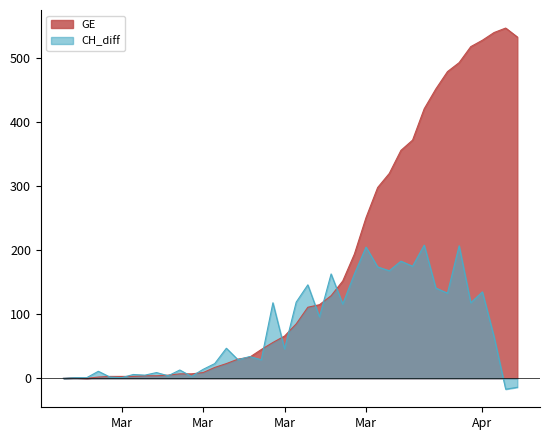

What are all the series names shown in the legend?

GE, CH_diff